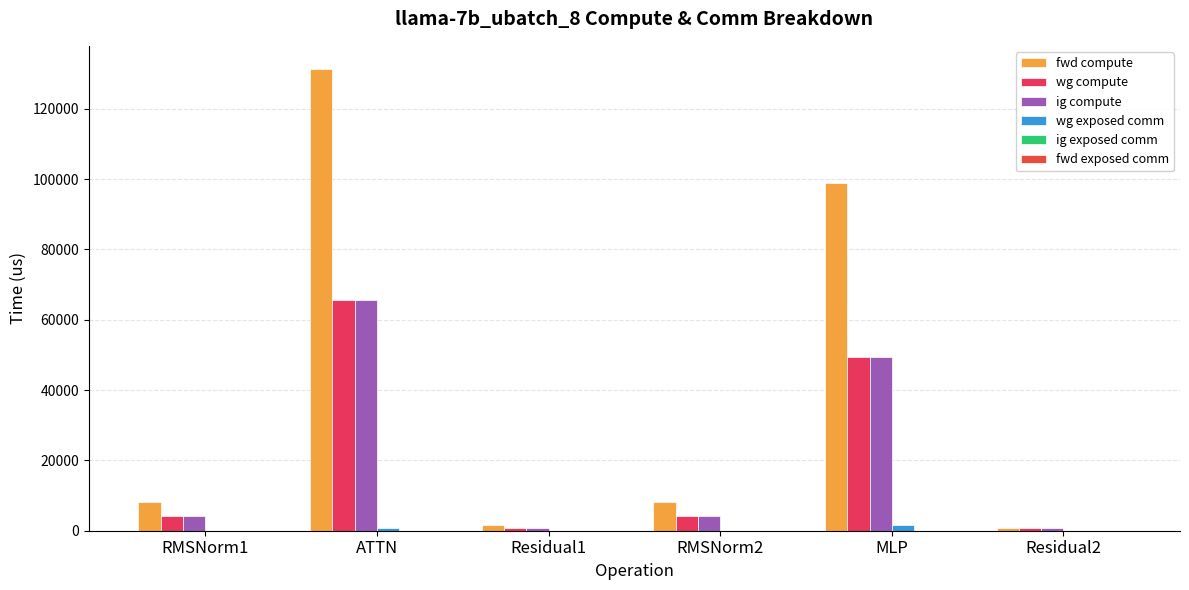

What is the difference between the highest and lowest values at RMSNorm2?

8252.4